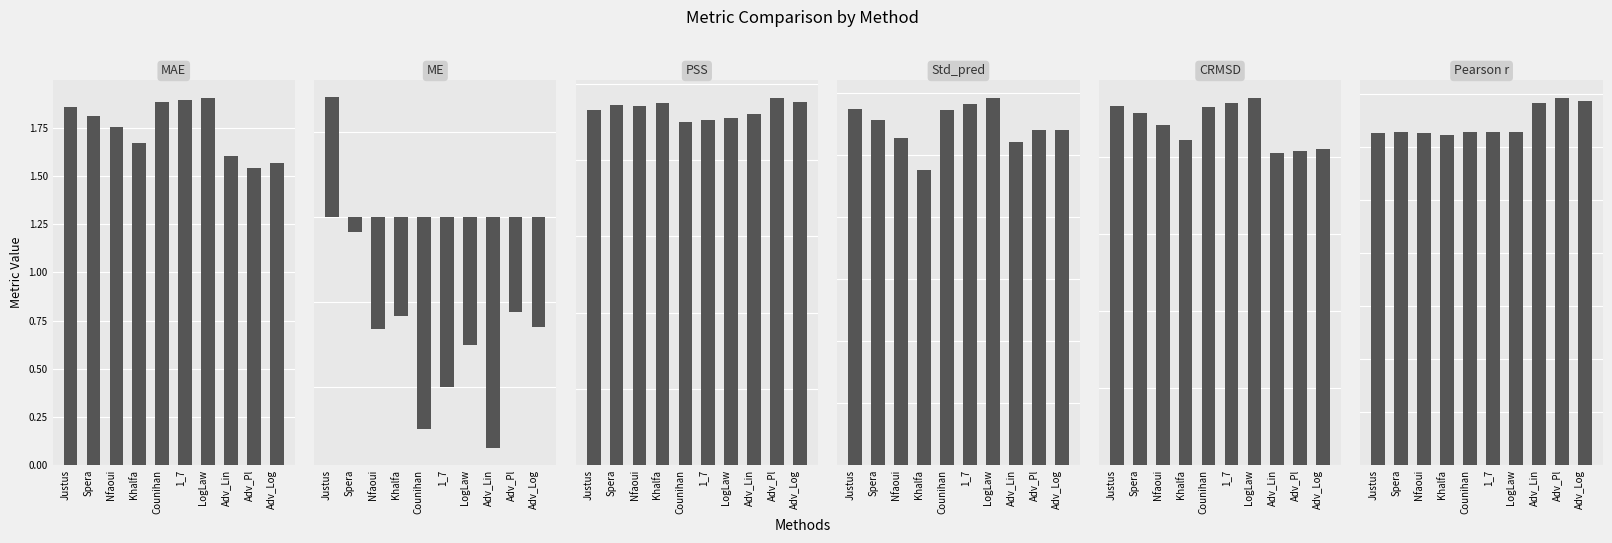

What is the difference between the second highest and second lowest values in the MAE series?

0.3